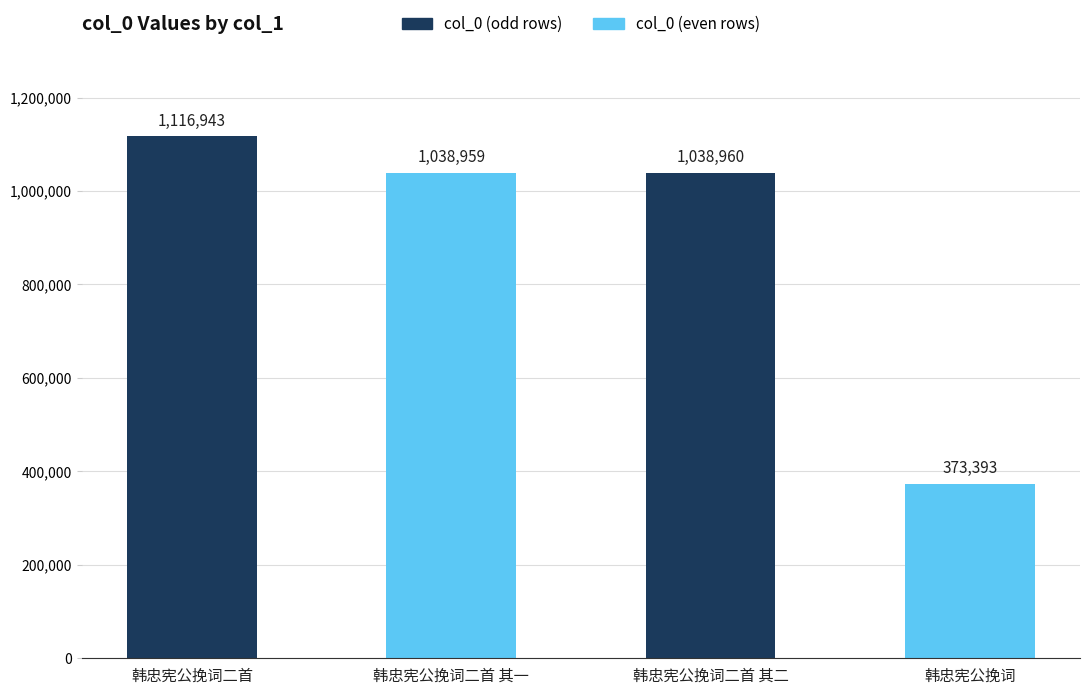

At which label does the data first exceed 1038960?

韩忠宪公挽词二首